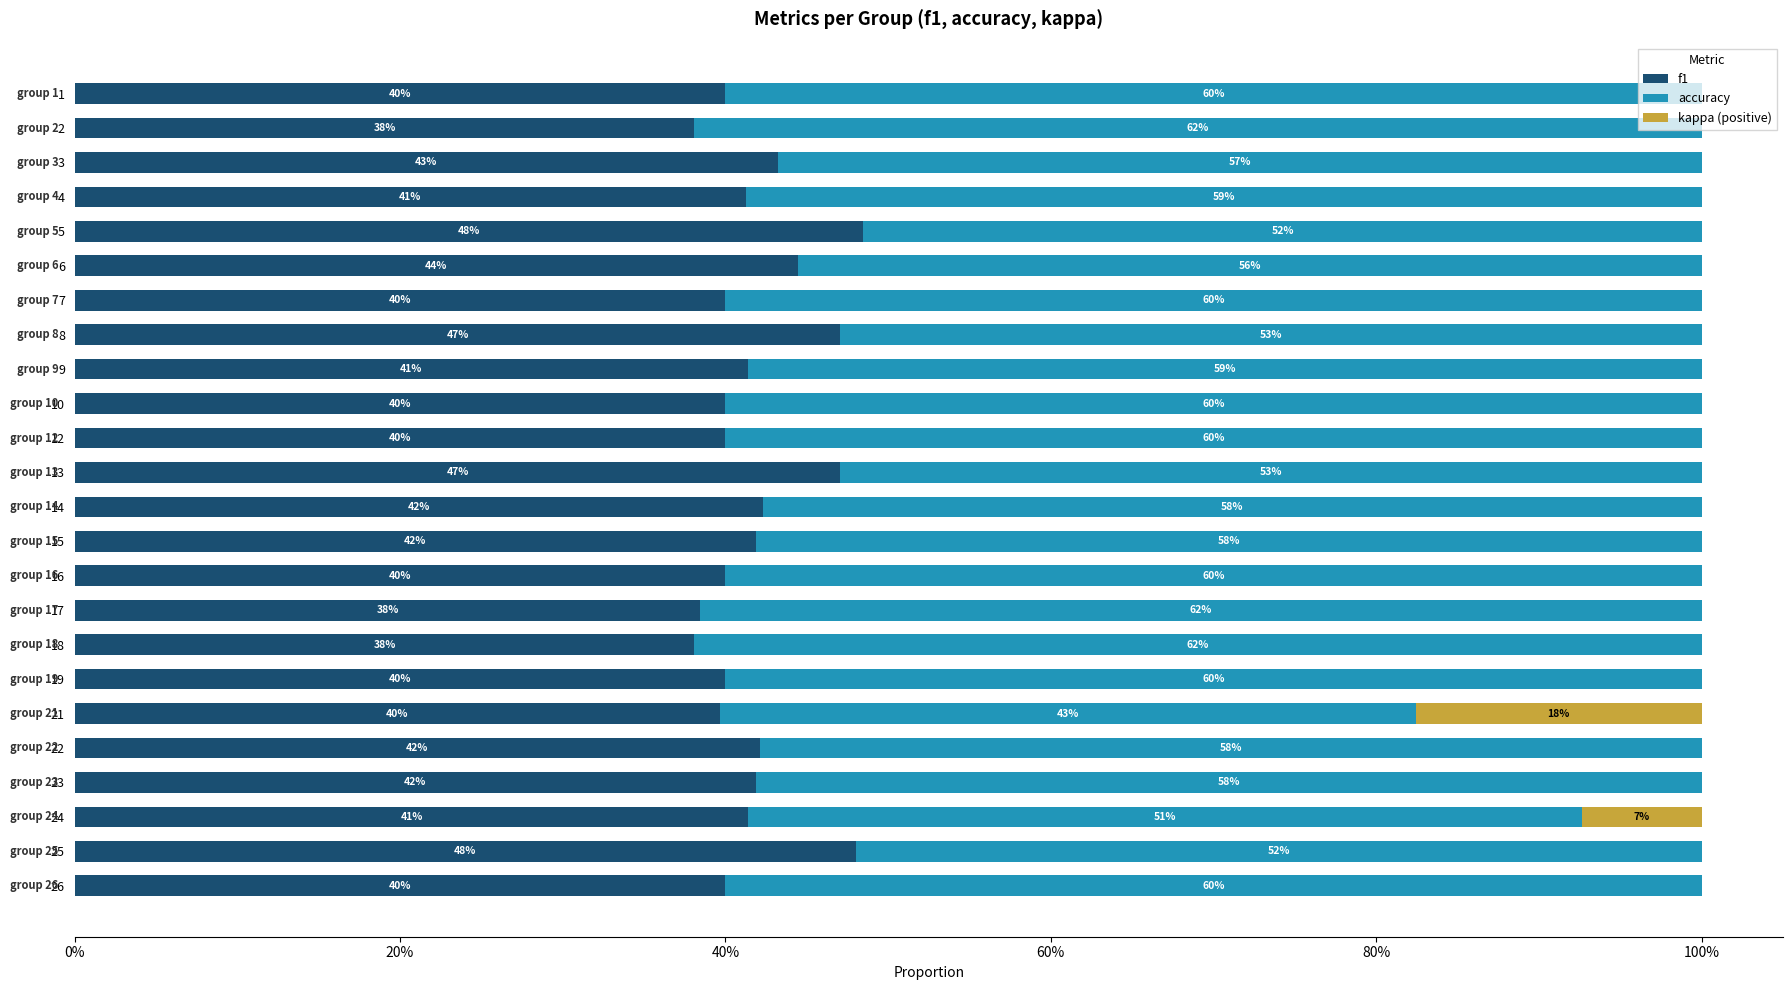

What is the value of the f1 bar at the 5th from the left?

0.5